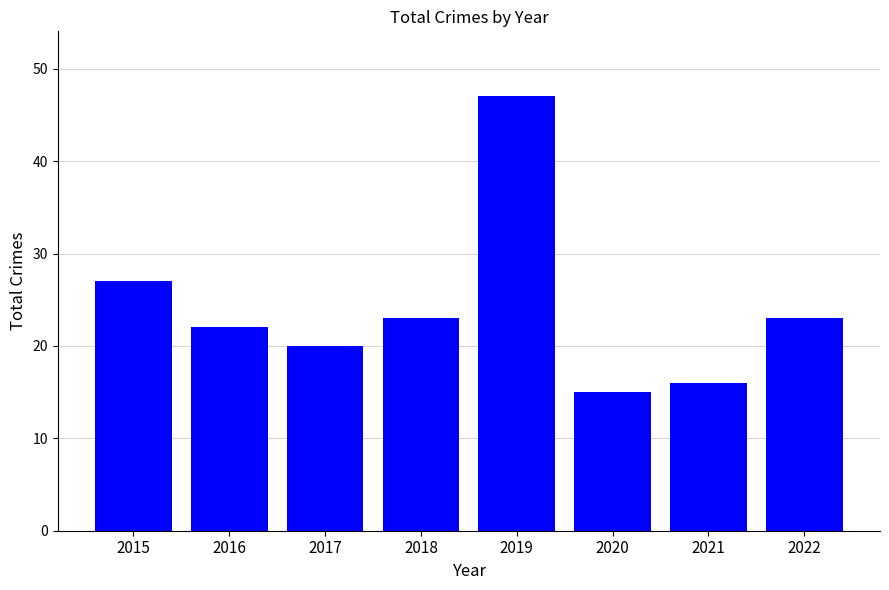

What is the change in value from 2018 to 2020?

-8